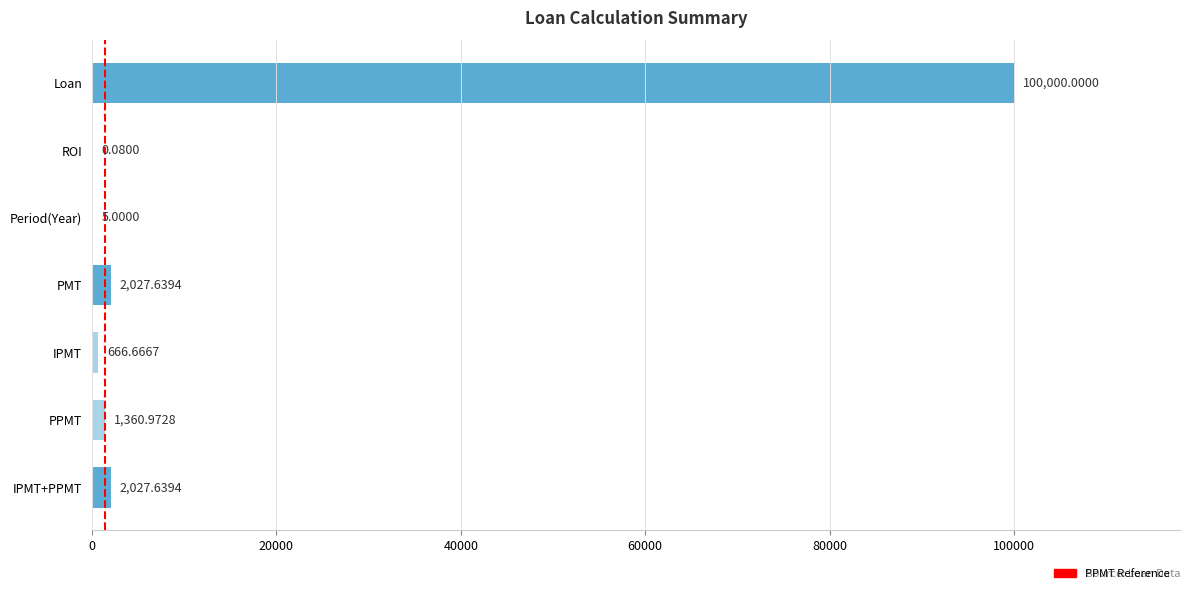

What is the sum of all values?

106088.0